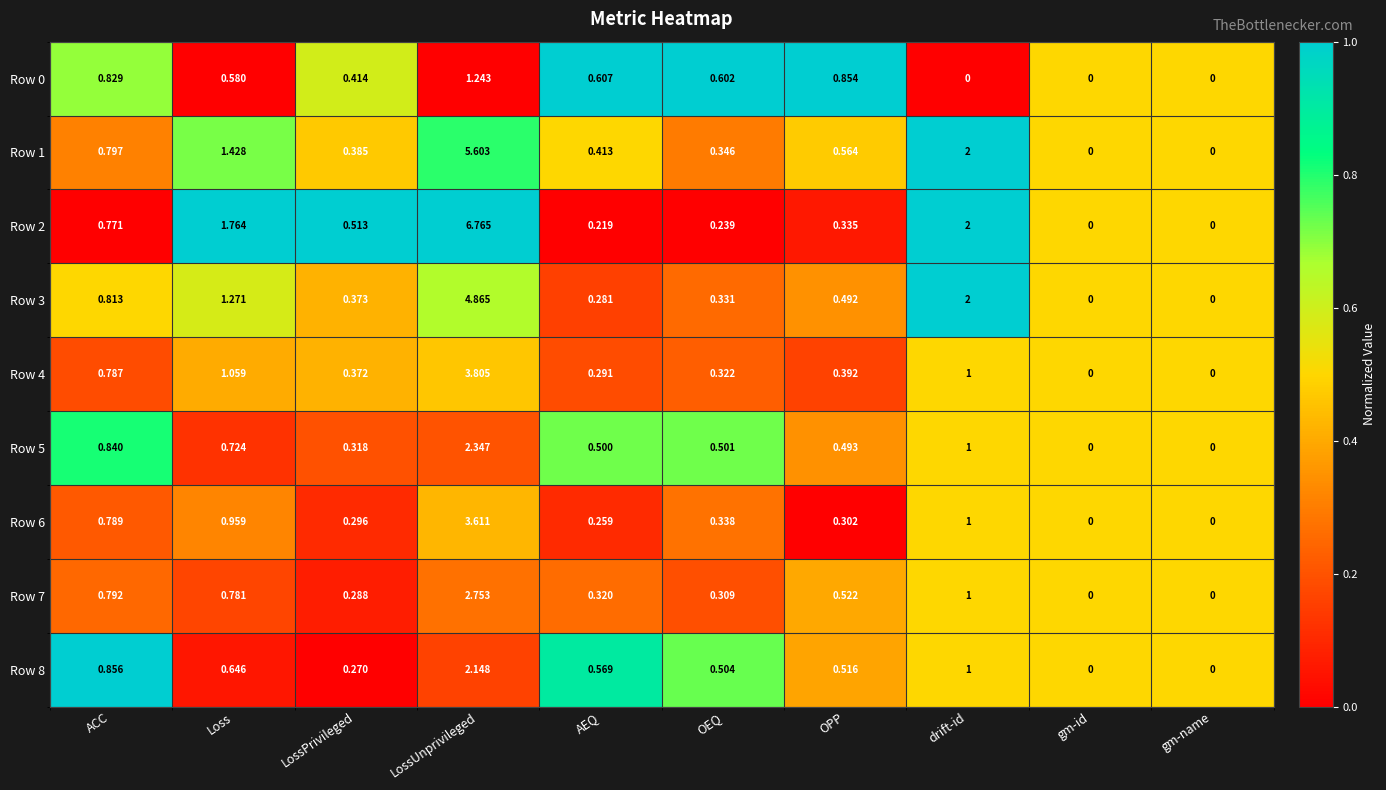

At which category is the sum across all series the highest?

LossUnprivileged